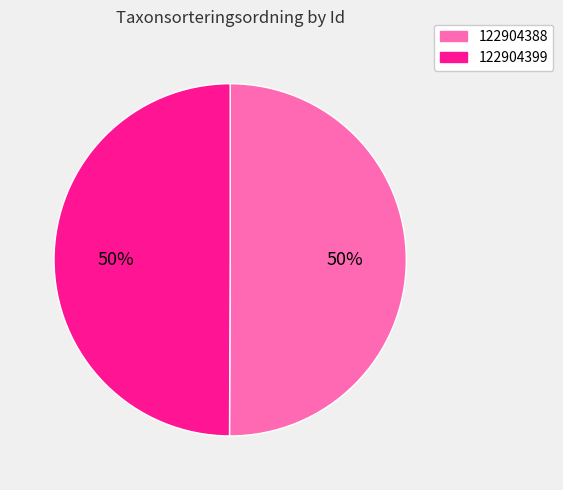

To the nearest percent, what percentage of the pie is 122904399?

50%